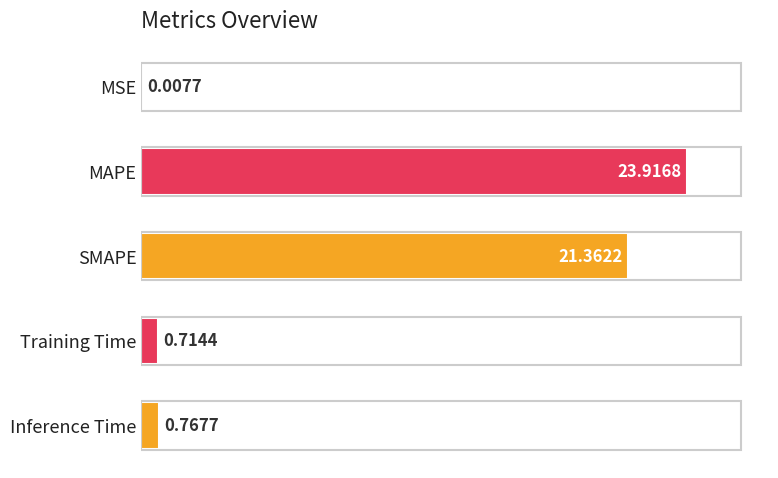

At which label is the value closest to 11?

Inference Time